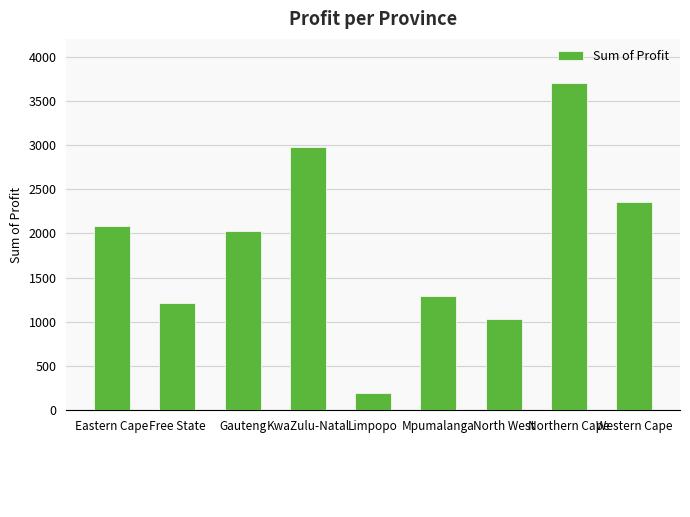

What is the sum of all values?

16869.2